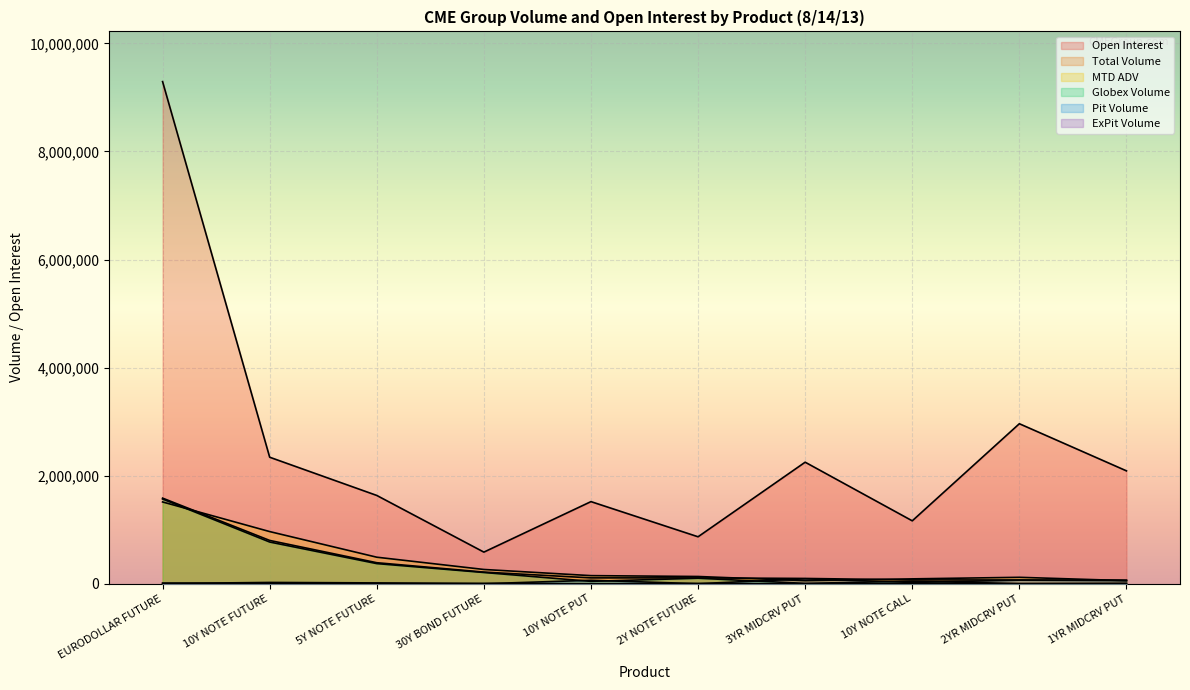

What is the label of the 1st point from the left?

EURODOLLAR FUTURE